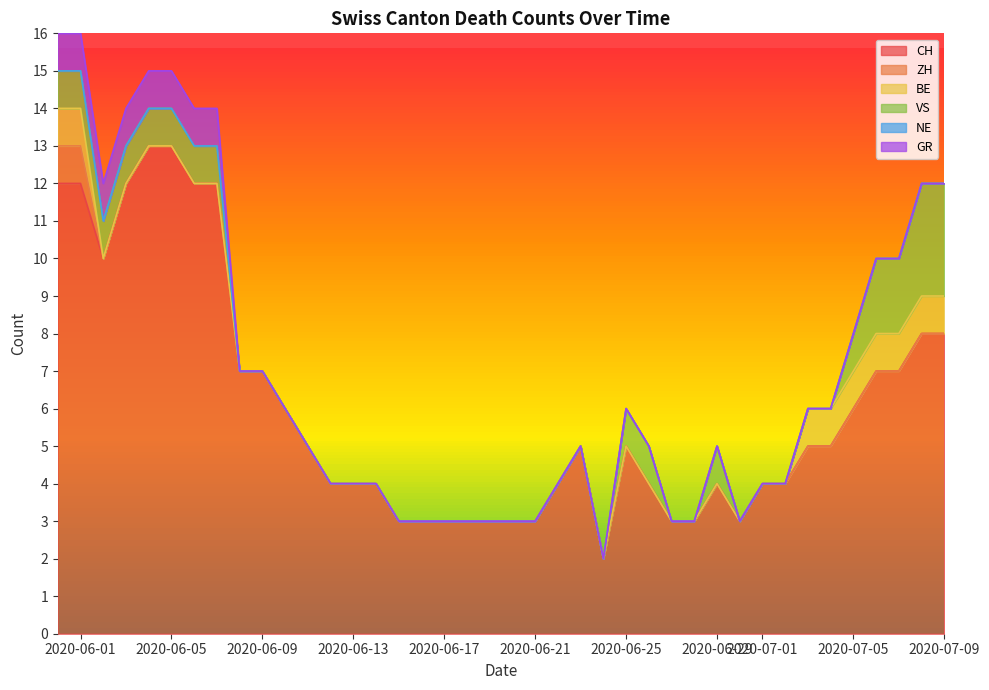

What is the highest value of the CH series?

13